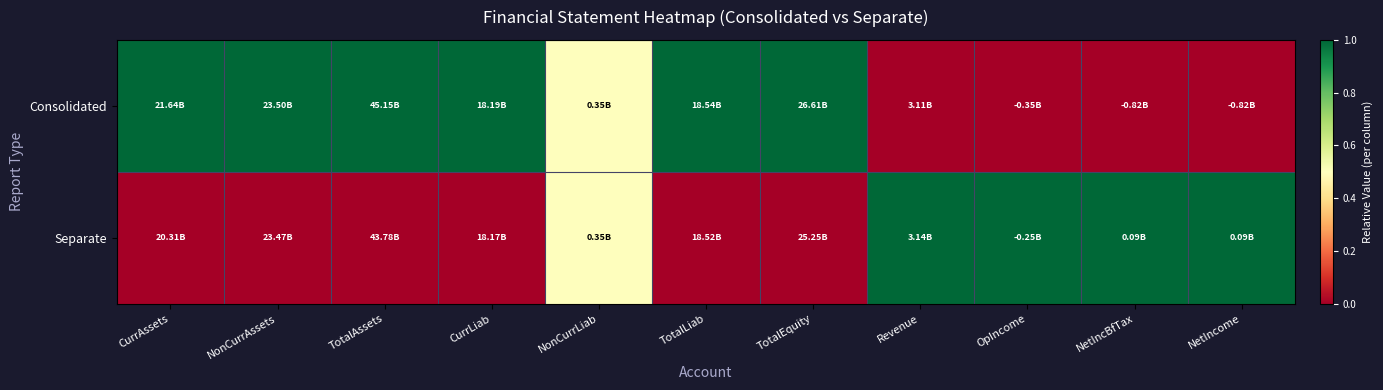

Count the number of categories in the chart.

11